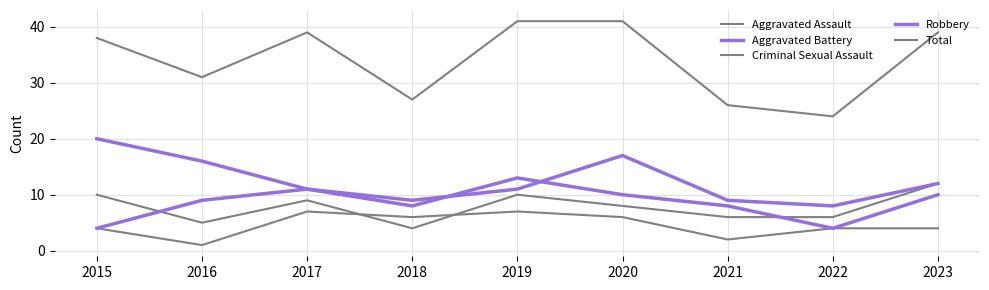

Which category has the lowest value across all series?

2016